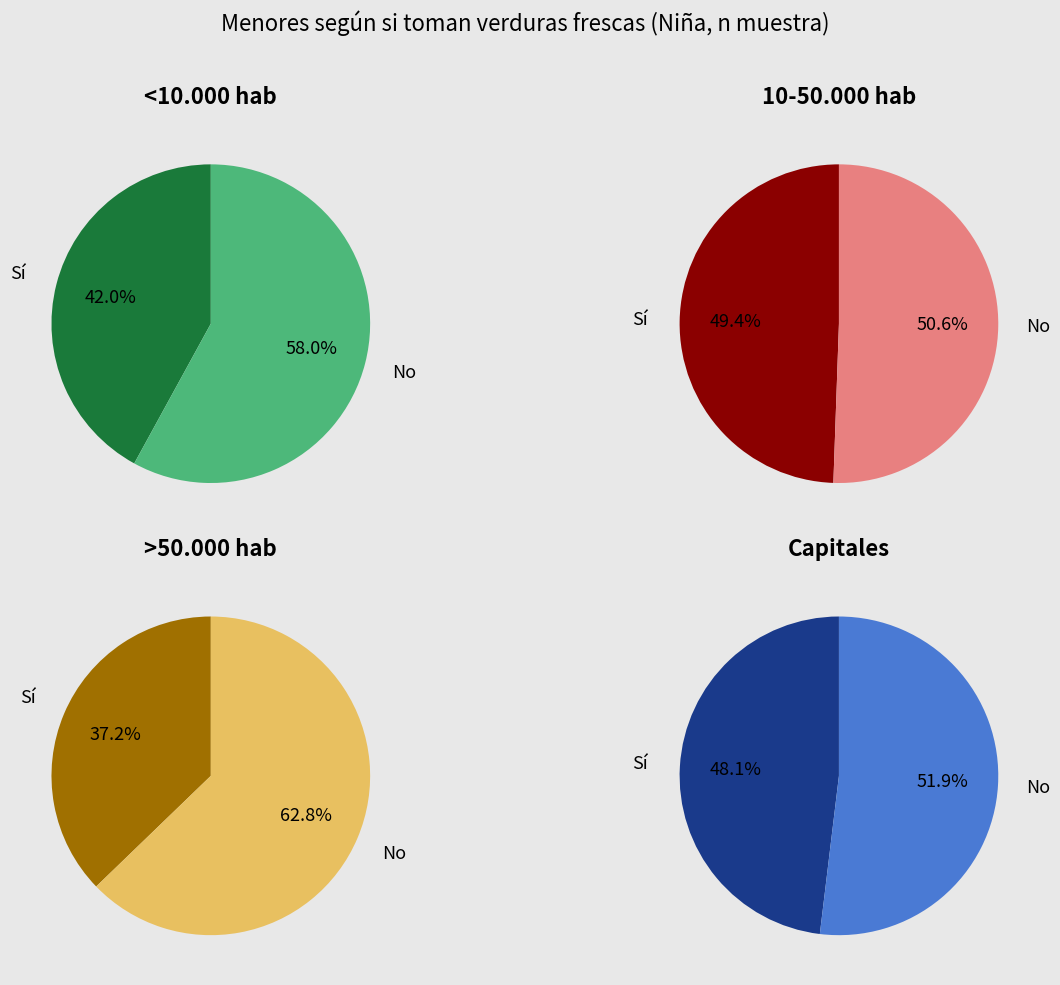

To the nearest percent, what percentage of the pie is Sí?

37%